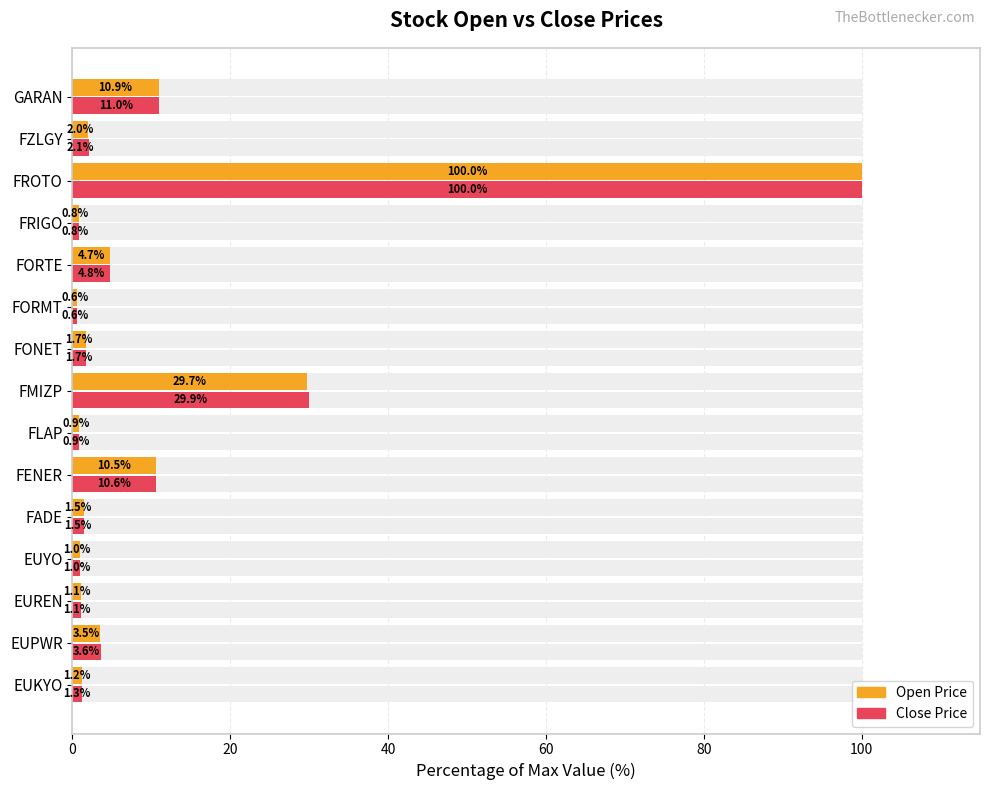

Rank the series at EUREN from highest to lowest value.

Close, Open